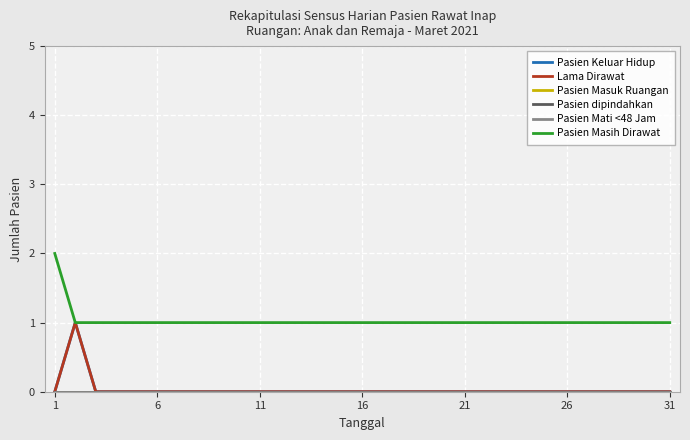

Is this an area chart (filled region under the line)?

No